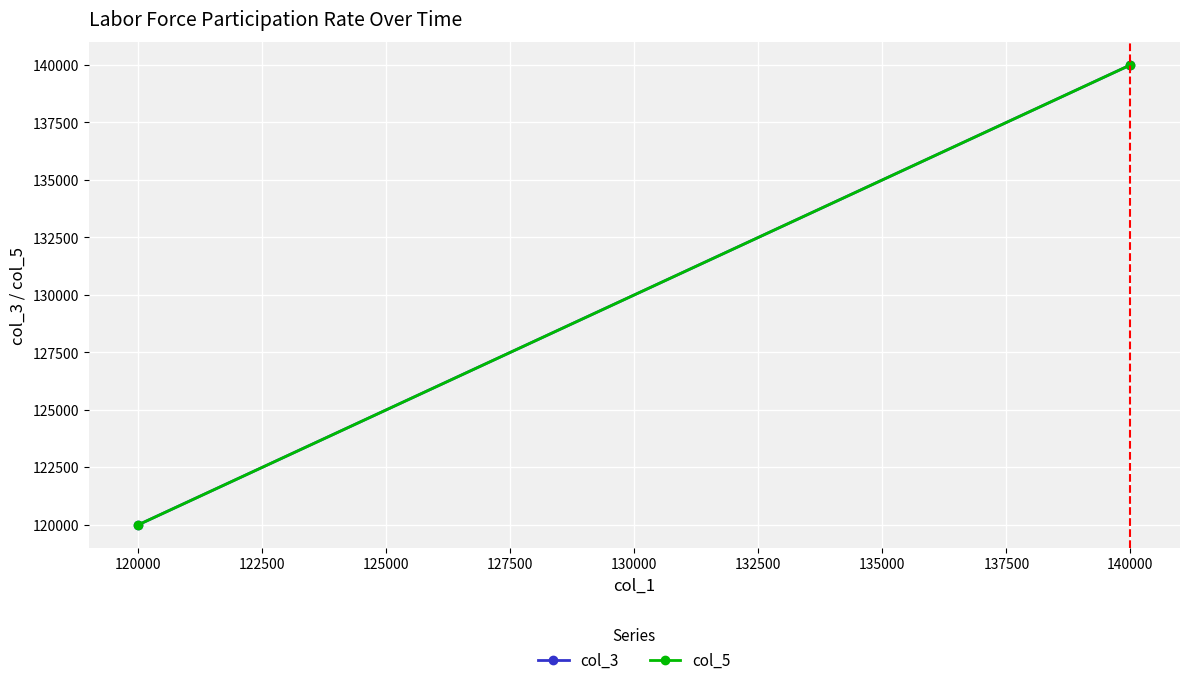

The value of col_3 at 120000 is 120000. True or false?

True